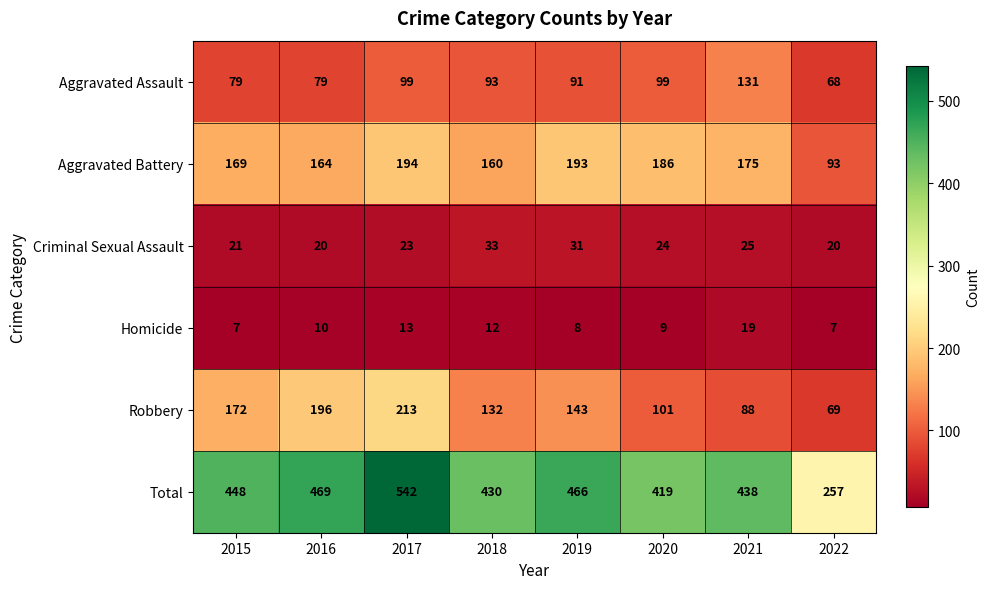

At how many categories does at least one series exceed 437?

5